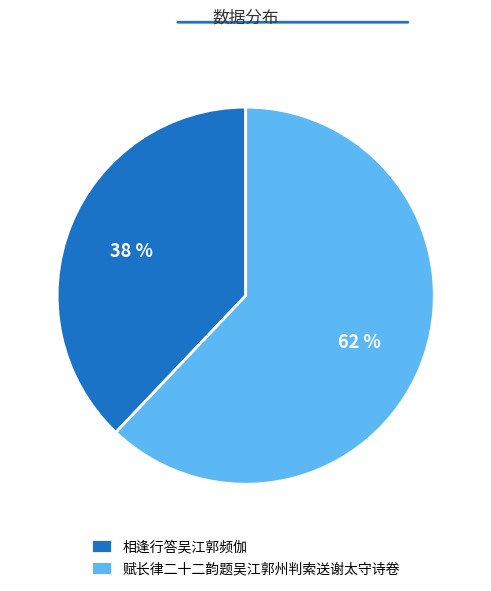

Is it true that 赋长律二十二韵题吴江郭州判索送谢太守诗卷 is 62% of the pie?

True